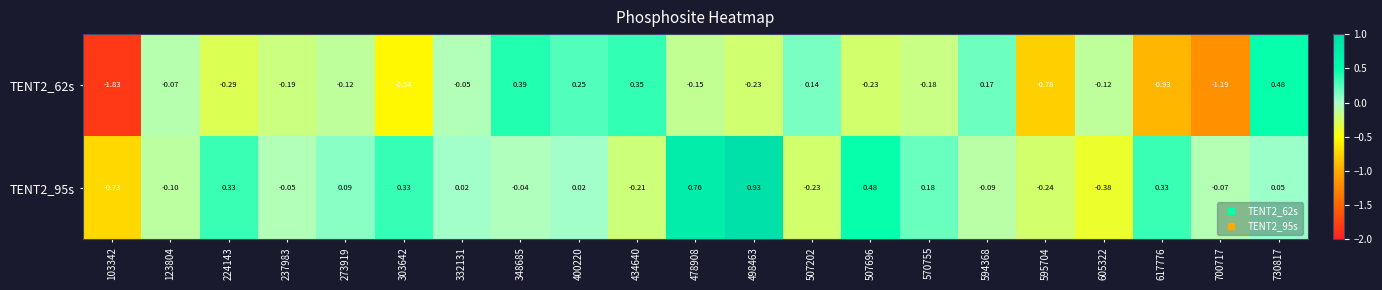

List the series in order of their peak value, lowest first.

TENT2_62s, TENT2_95s